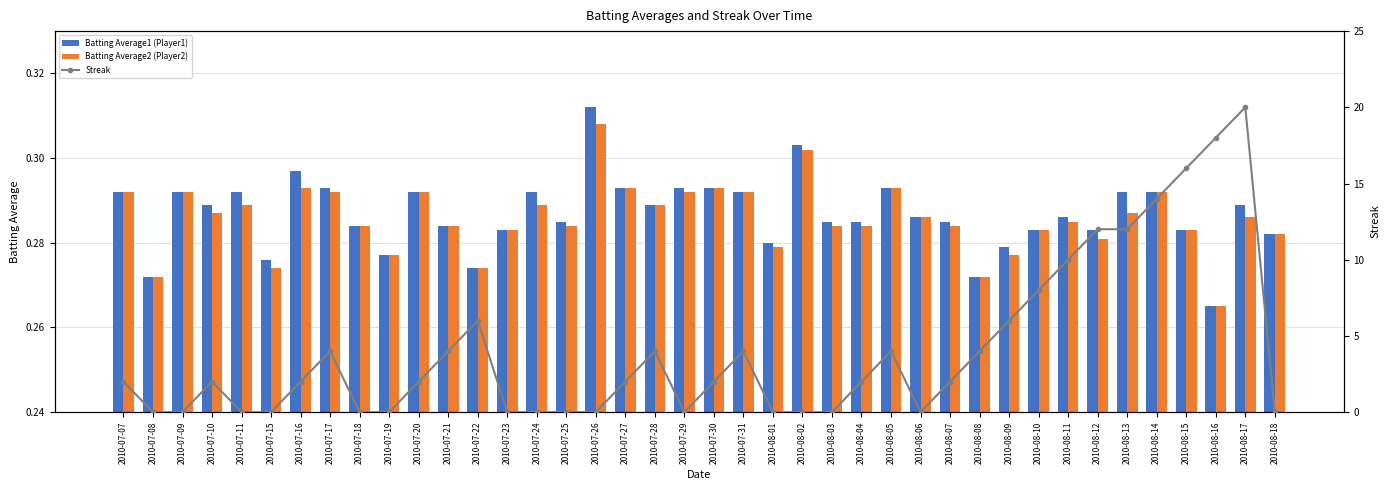

The Batting Average1 (Player1) series shows 0.3 at 2010-07-27. True or false?

True